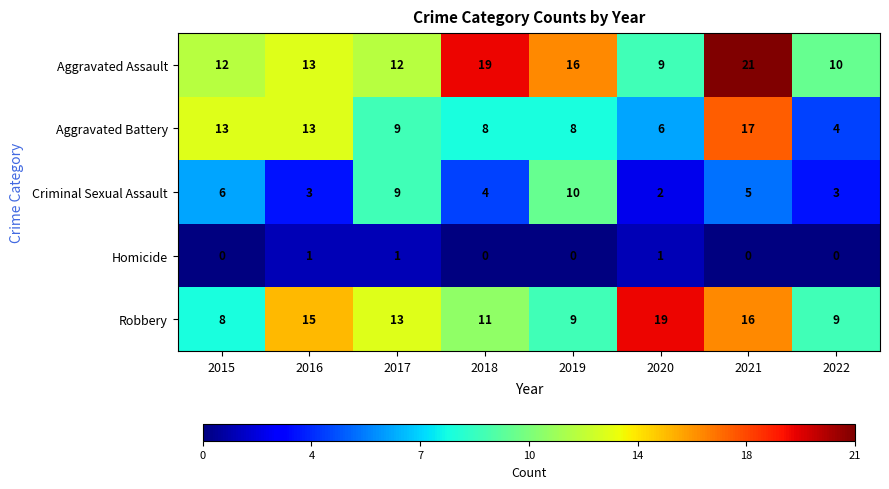

List the series in order of their peak value, lowest first.

Homicide, Criminal Sexual Assault, Aggravated Battery, Robbery, Aggravated Assault